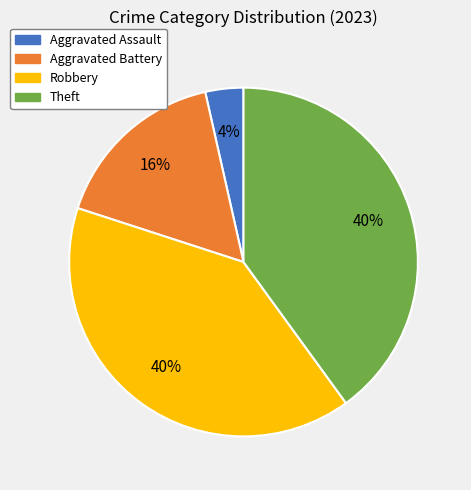

Which category has the smallest portion of the pie?

Aggravated Assault